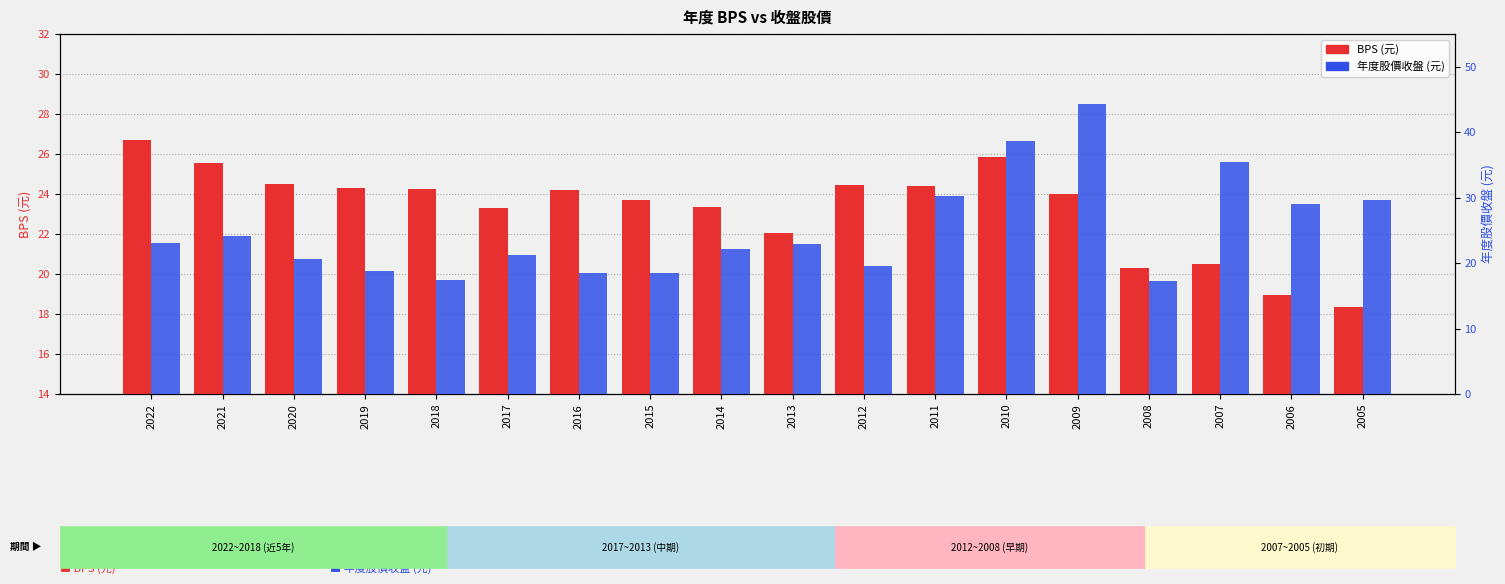

Count the number of data series in this chart.

2